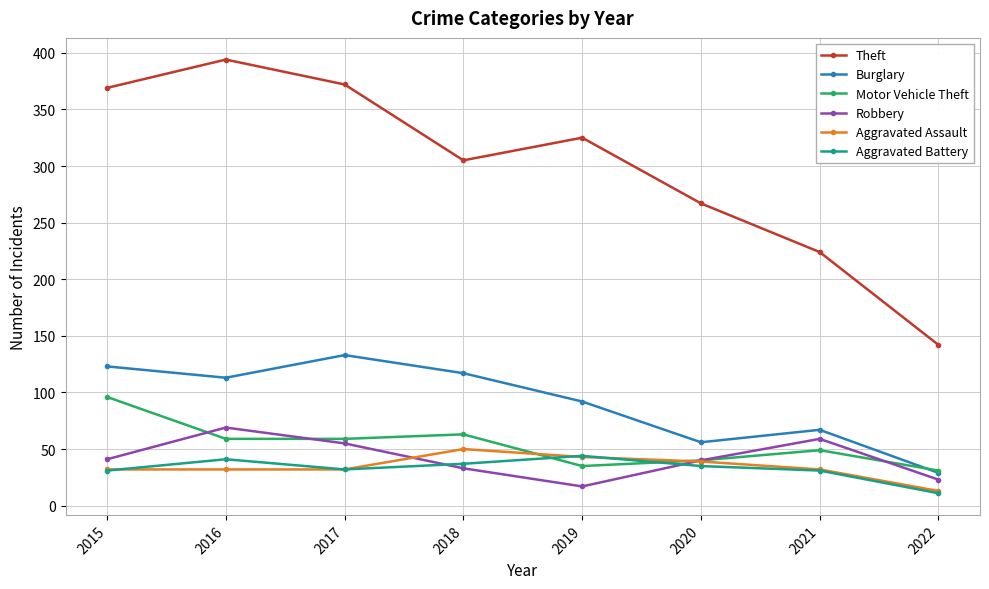

How many interior local valleys does the Burglary series have?

2